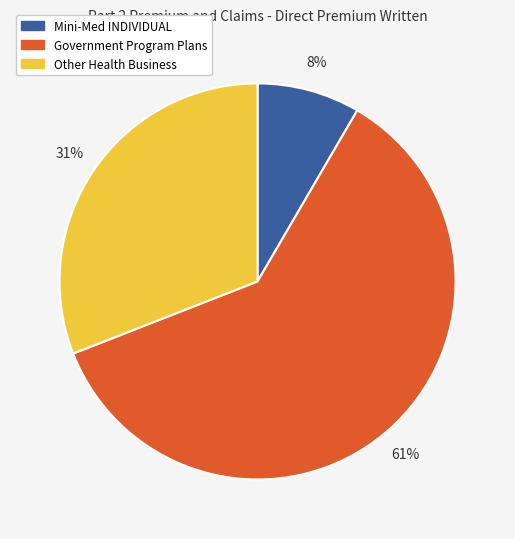

To the nearest percent, what is the combined percentage of Other Health Business and Government Program Plans?

92%